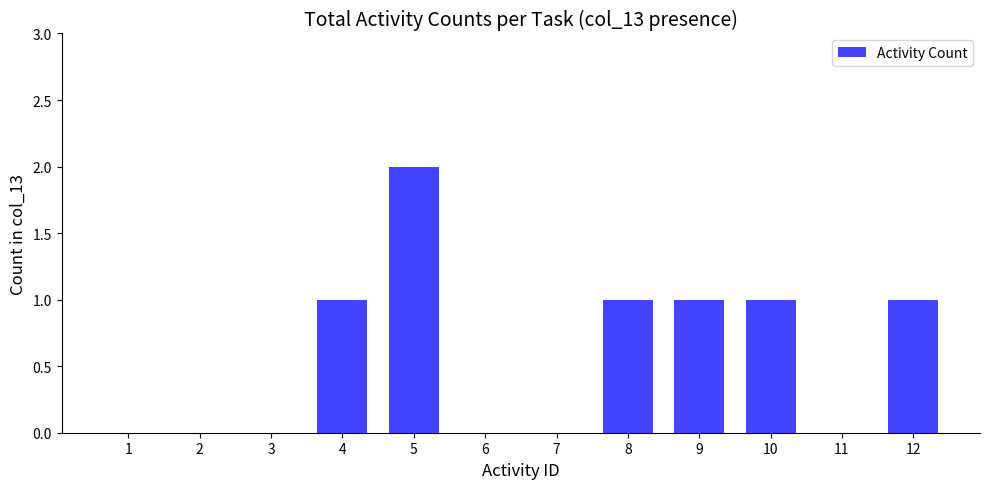

What is the difference between the values at 10 and 2?

1